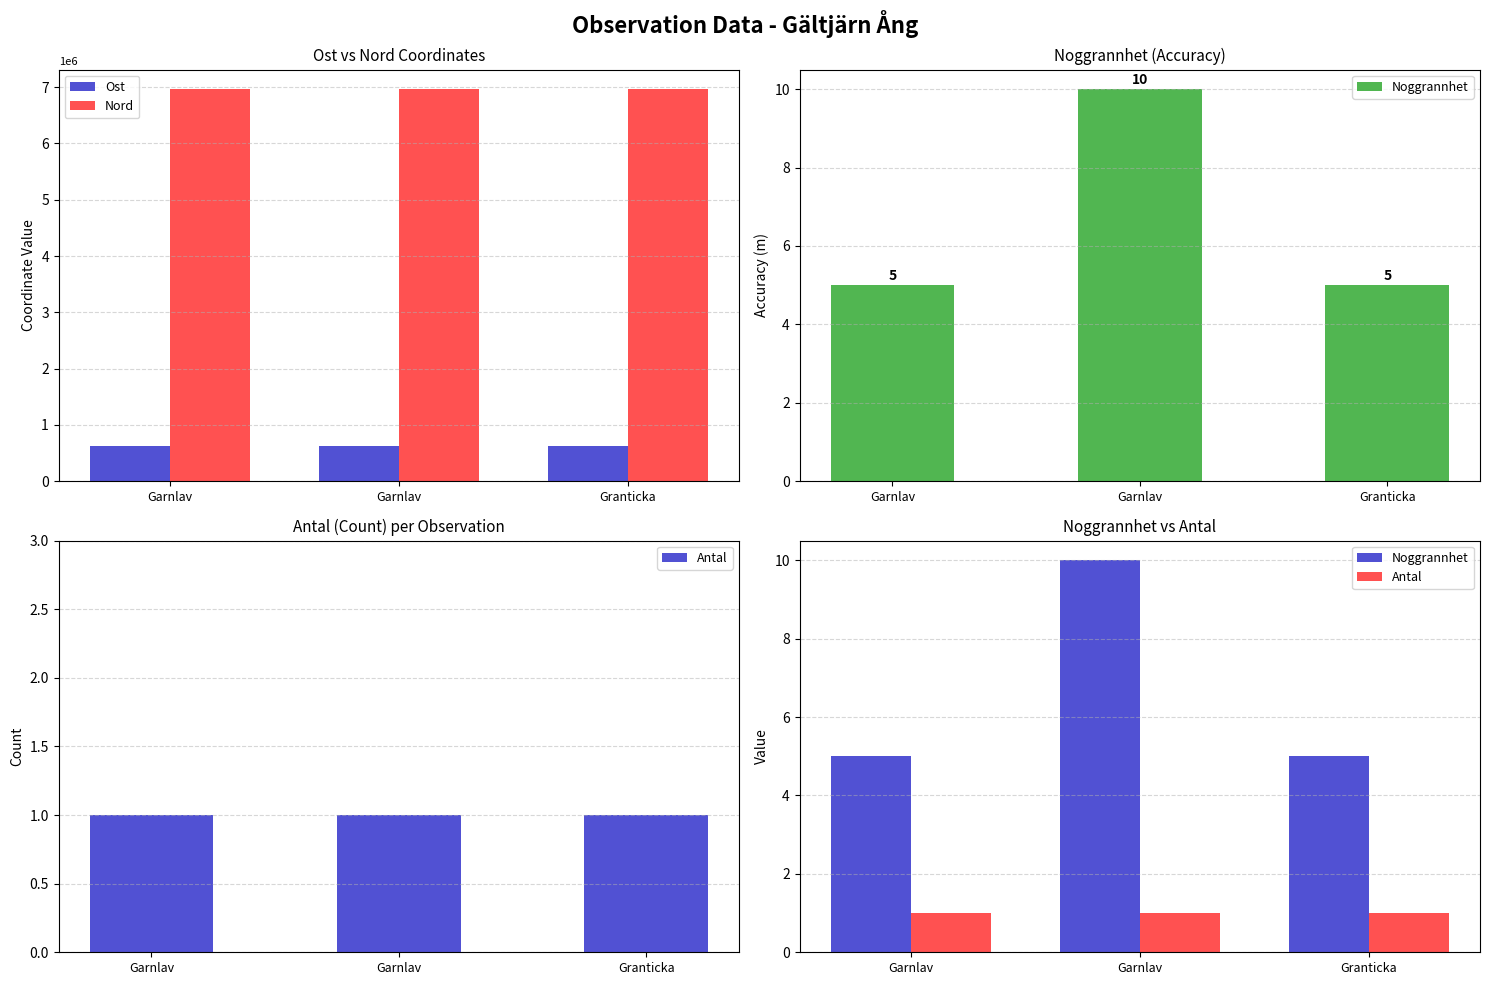

At how many categories does at least one series exceed 3893581?

3